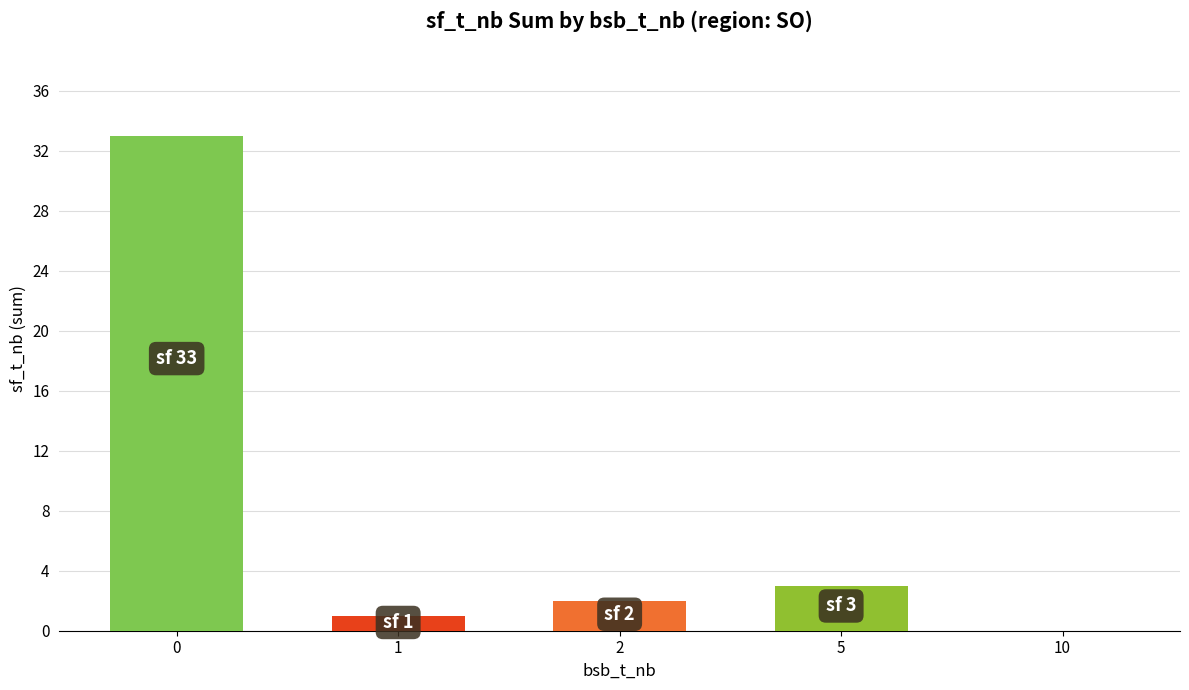

What is the sum of the values at 5 and 10?

3